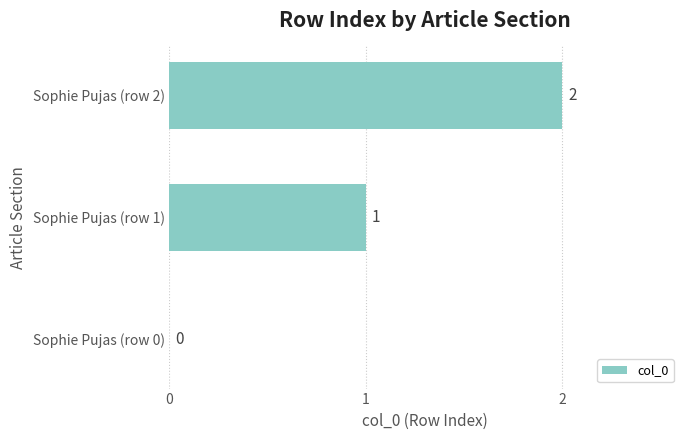

What is the sum of all values?

3